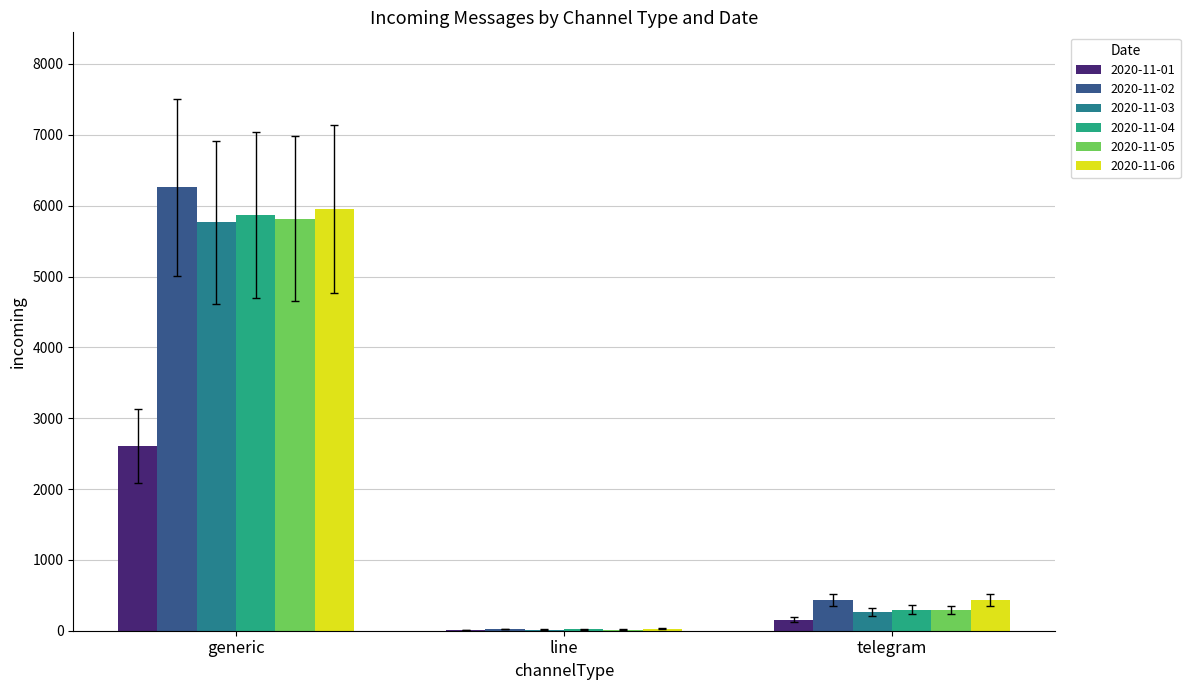

Is it true that 2020-11-01 equals 1810 at generic?

False